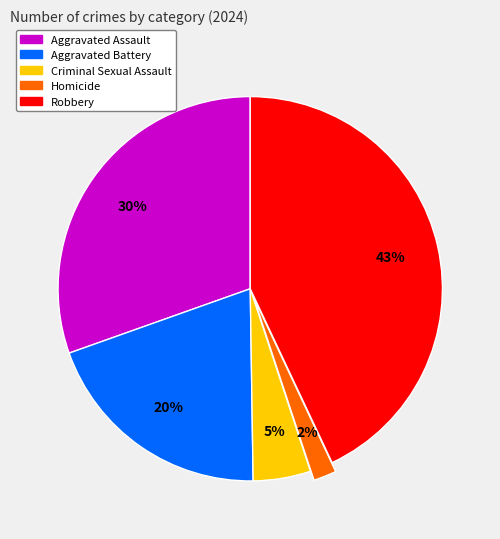

Which category has the biggest portion of the pie?

Robbery